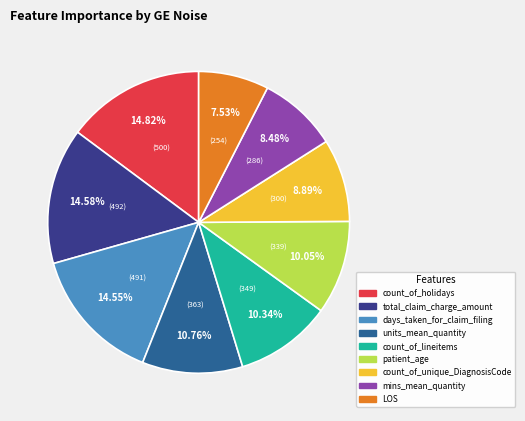

Is there any slice that represents more than half of the pie?

No